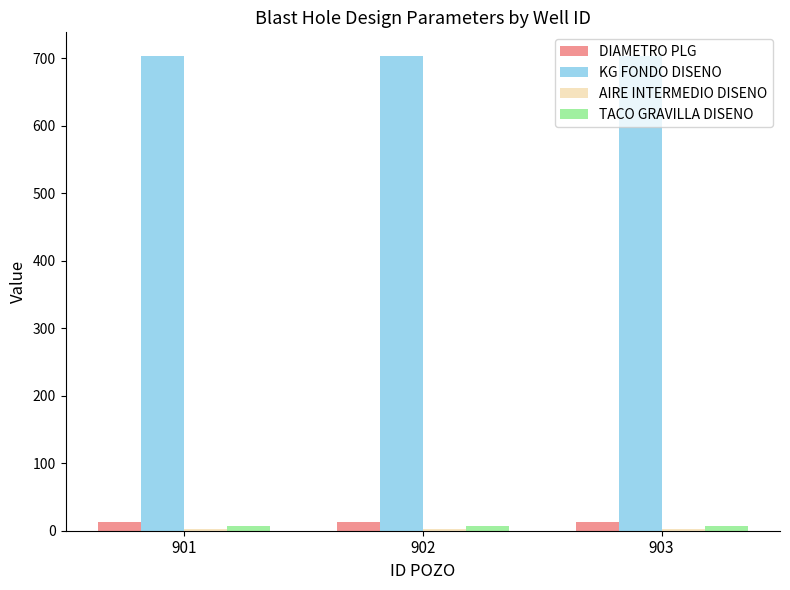

The value of KG FONDO DISENO at 901 is 703.0. True or false?

True